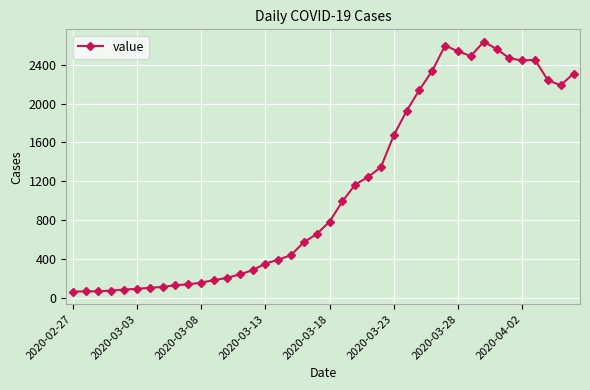

What is the greatest value displayed?

2637